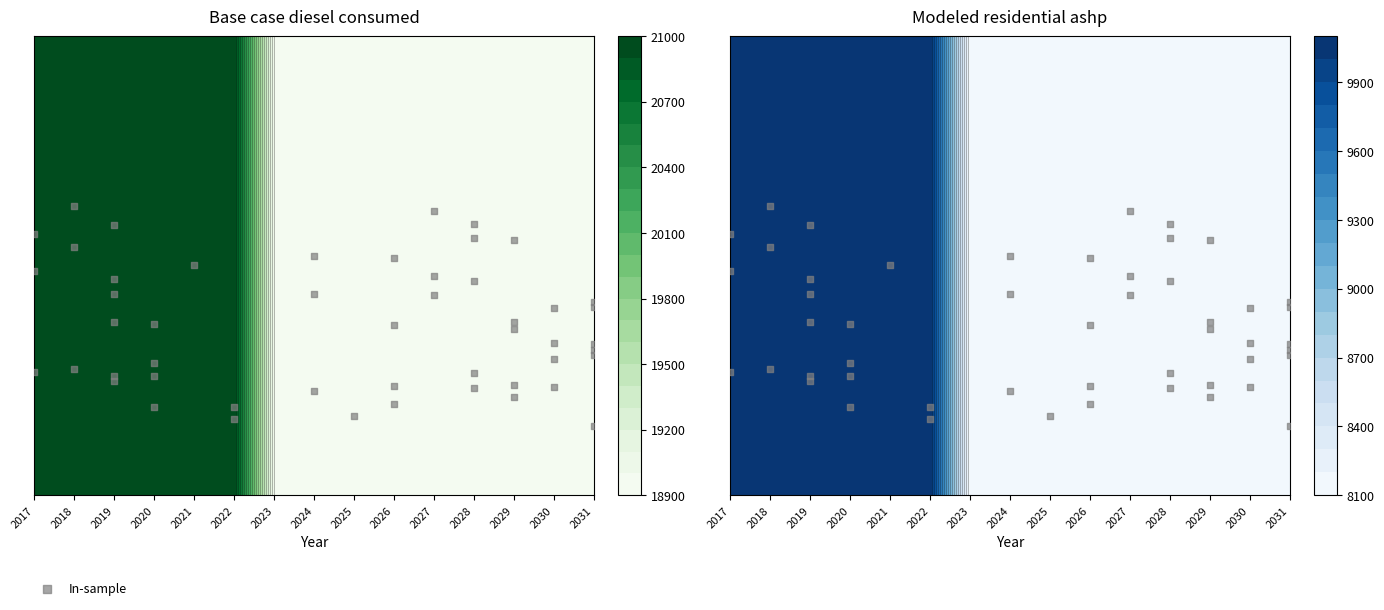

List the series in order of their overall mean, highest first.

Base case diesel consumed, Modeled residential ashp